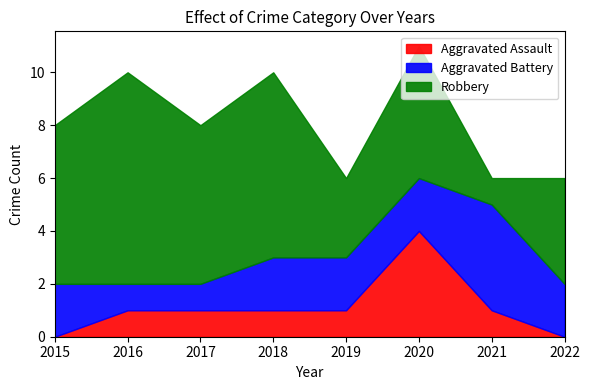

What is the approximate value of Aggravated Battery at 2018?

2